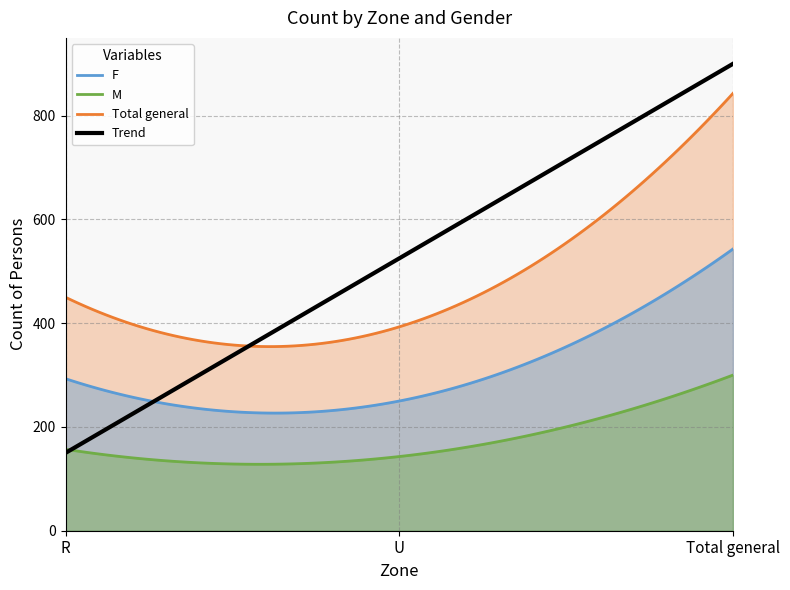

Is it true that M equals 143 at U?

True